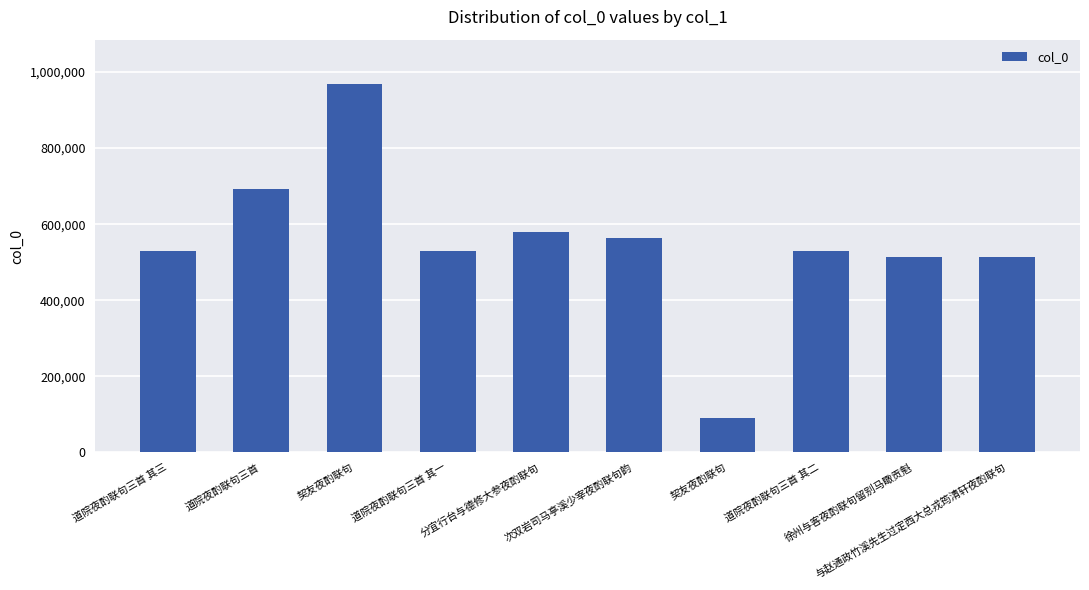

Reading right to left, list all the values displayed in this chart.

与赵通政竹溪先生过定西大总戎筠清轩夜酌联句=514267	徐州与客夜酌联句留别马瞰贡魁=514238	道院夜酌联句三首 其二=529582	契友夜酌联句=91217	次双岩司马亭溪少宰夜酌联句韵=564531	分宜行台与德修大参夜酌联句=580215	道院夜酌联句三首 其一=529581	契友夜酌联句=968768	道院夜酌联句三首=693721	道院夜酌联句三首 其三=529583